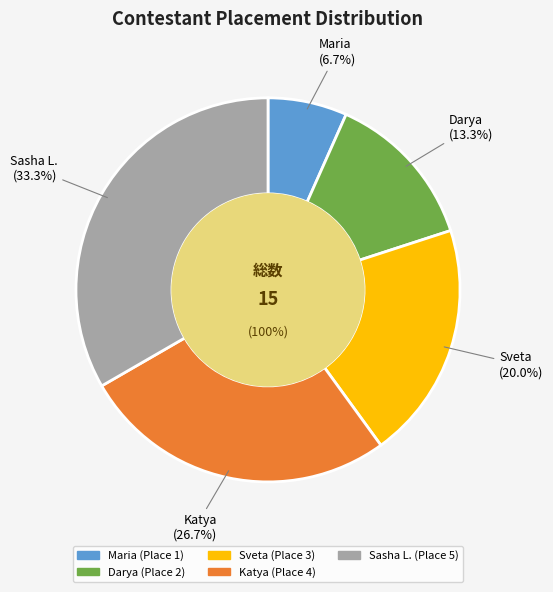

Is Katya the majority of the pie?

No